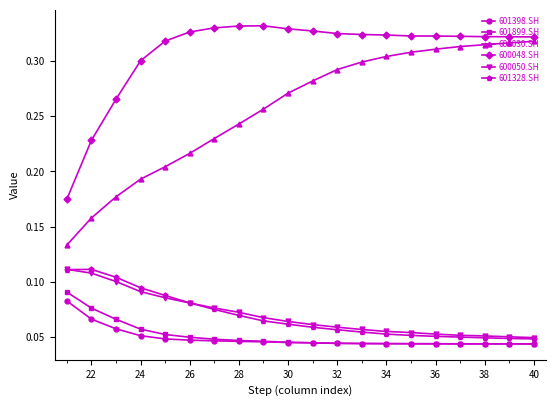

True or false: 600050.SH and 600048.SH intersect in this chart.

False